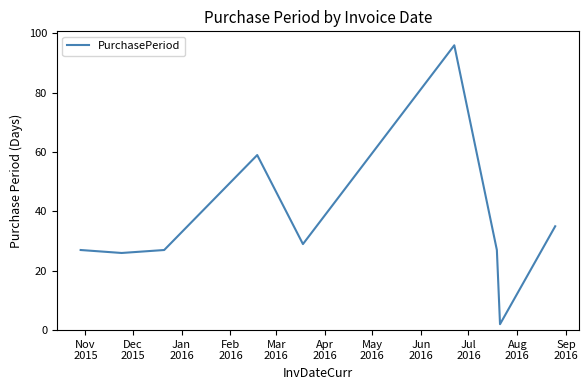

How many lines are shown in the chart?

1